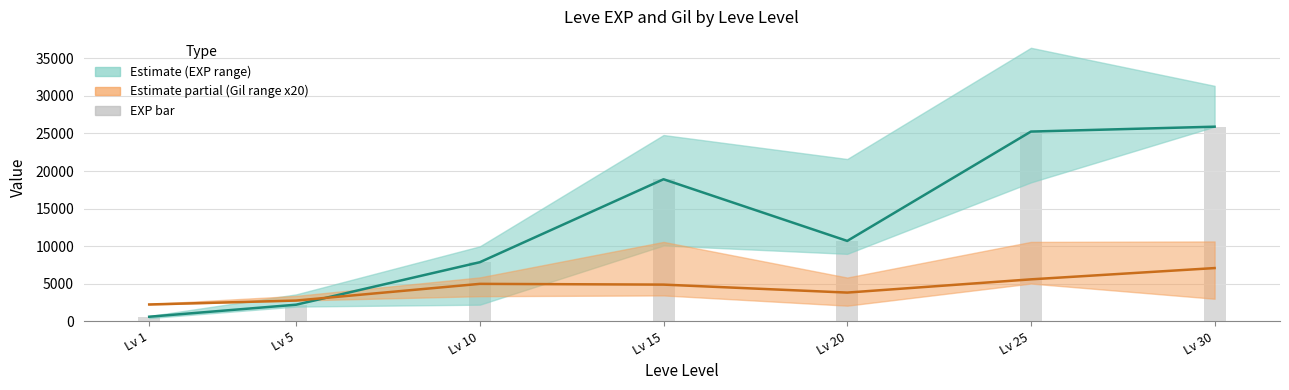

Which has a higher value, Lv 5 or Lv 30?

Lv 30